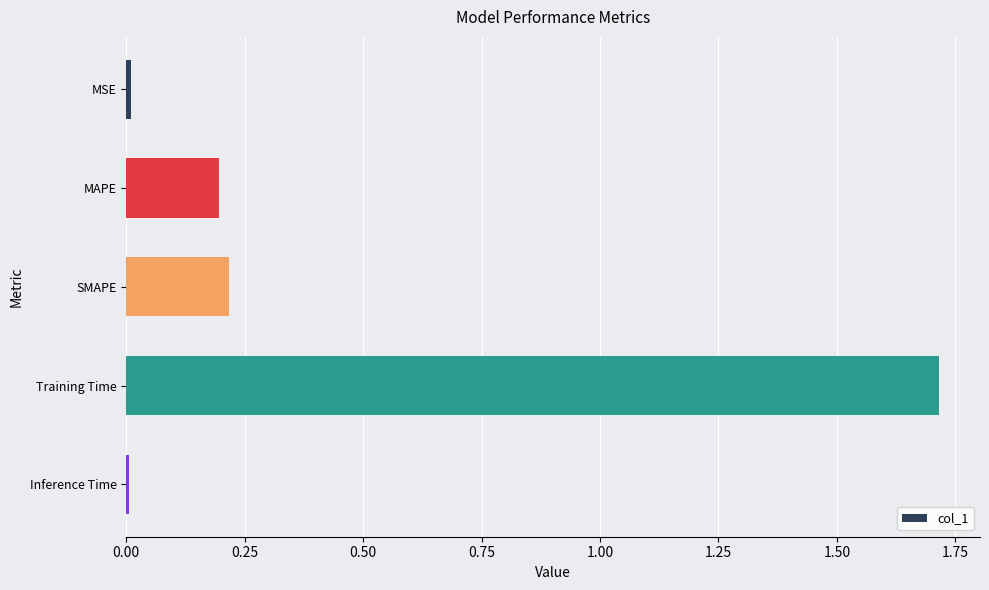

Is it true that the value at Training Time is 2.3?

False